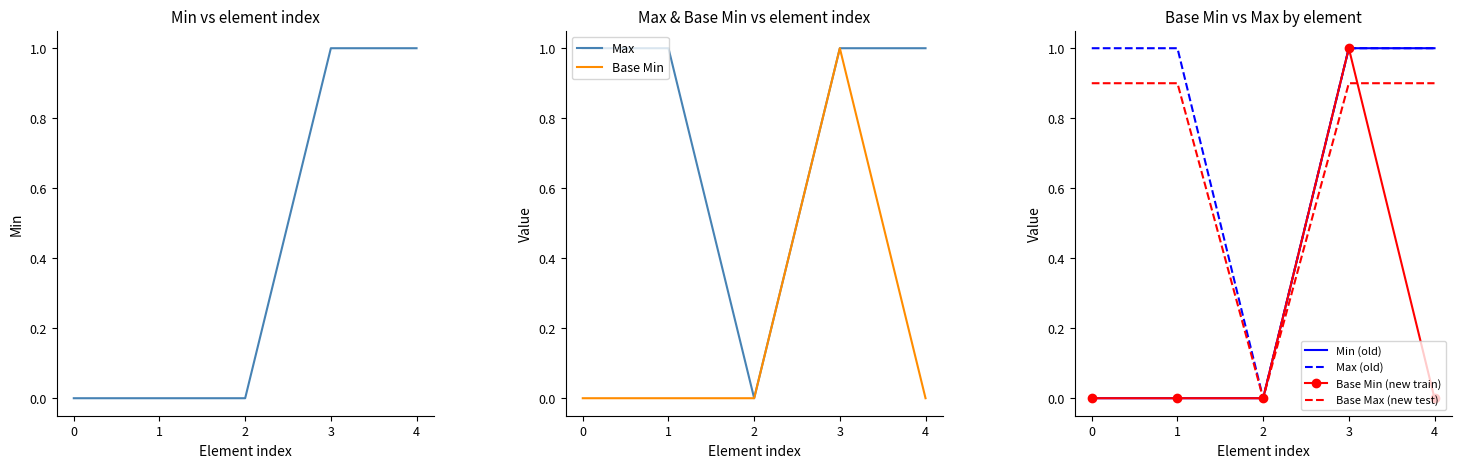

The Base Min series shows 1 at 3. True or false?

True